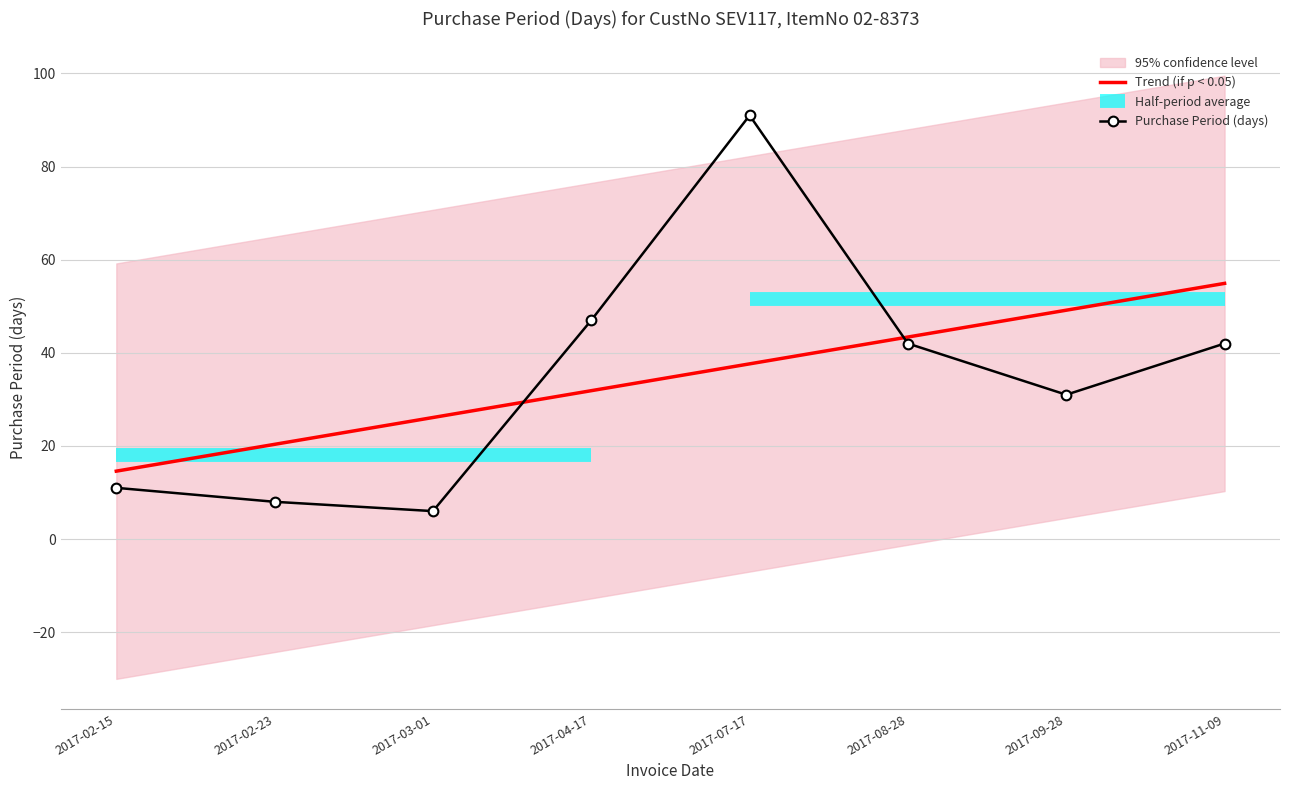

Reading left to right, transcribe all the data shown in this chart.

Trend (if p < 0.05): 14.6	20.3	26.1	31.9	37.6	43.4	49.2	54.9
Purchase Period (days): 11.0	8.0	6.0	47.0	91.0	42.0	31.0	42.0